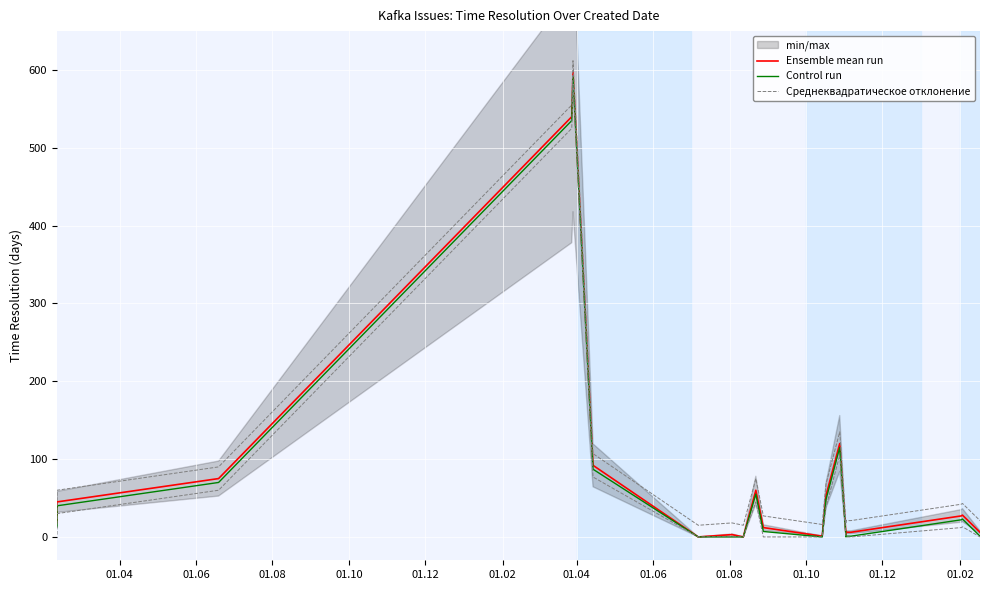

Rank the series by their average value, from lowest to highest.

Control run, Ensemble mean run, Среднеквадратическое отклонение